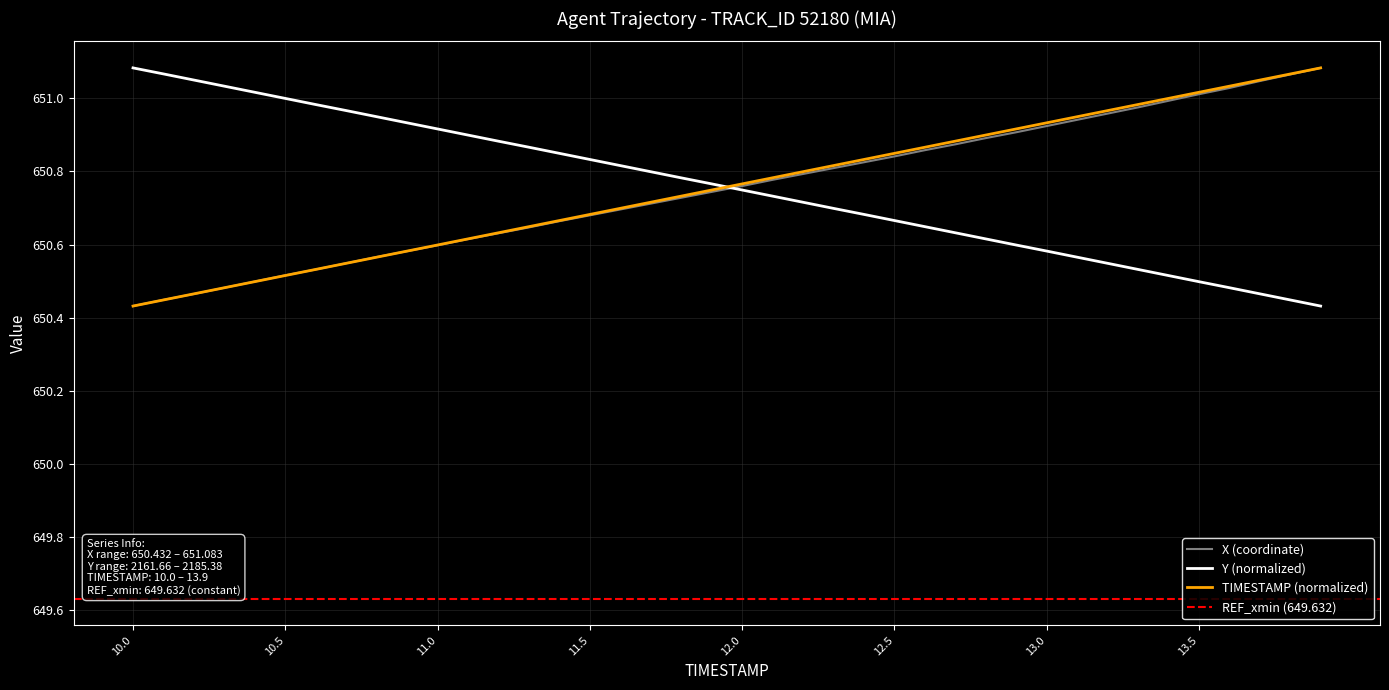

What is the average value of the Y series?

650.8